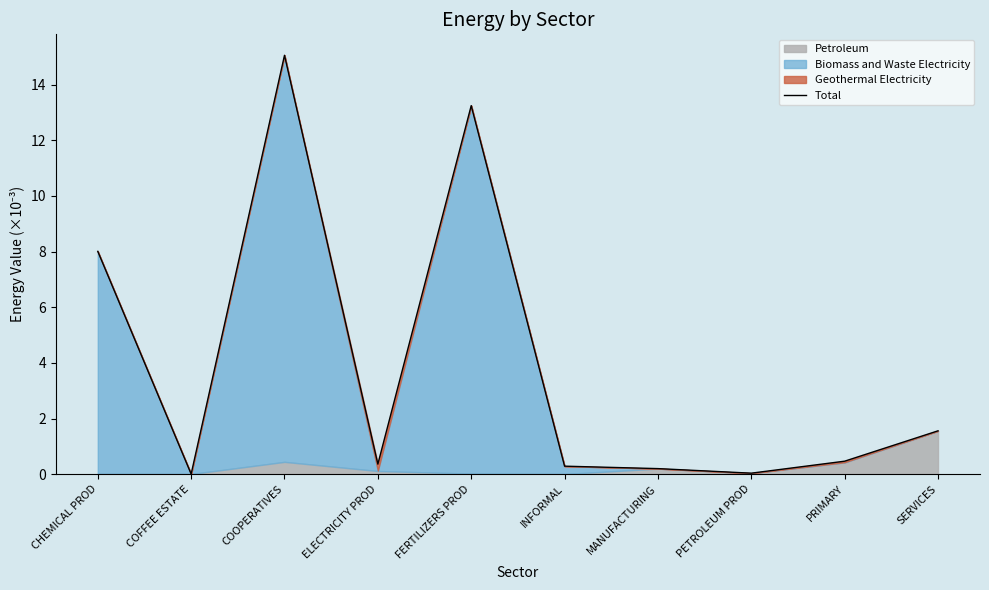

Reading right to left, extract all data points from this chart.

SERVICES=1.6	PRIMARY=0.5	PETROLEUM PROD=0.0	MANUFACTURING=0.2	INFORMAL=0.3	FERTILIZERS PROD=13.2	ELECTRICITY PROD=0.4	COOPERATIVES=15.0	COFFEE ESTATE=0.0	CHEMICAL PROD=8.0